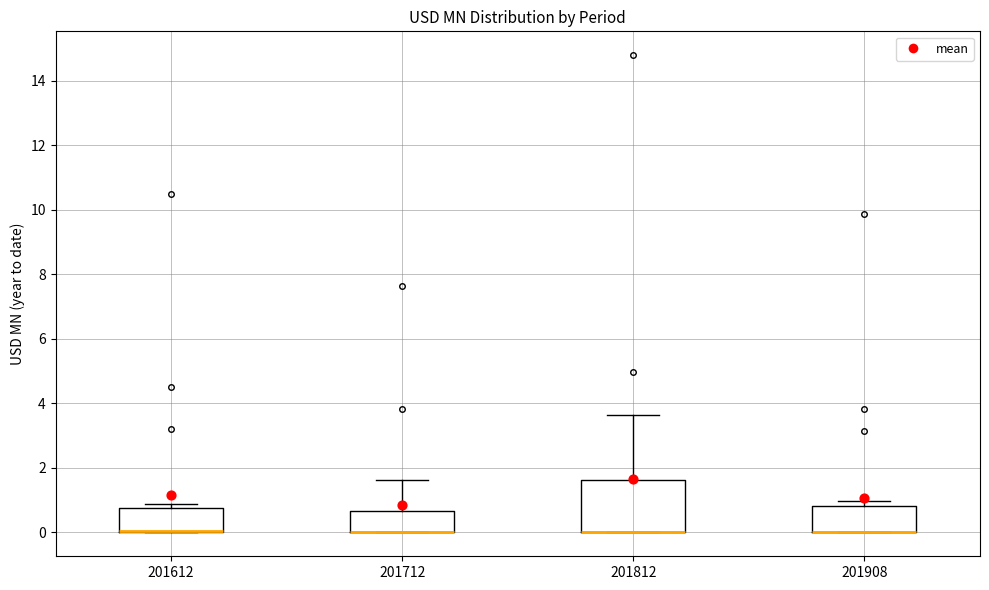

Reading left to right, transcribe this box plot: for each box, give where its median line is, the range the box spans, and where its two whiskers end, as read against the y-axis. The values are not printed on the chart, so give them approximately, as read against the axis.

201612: median 0.0 (drawn on the box's lower edge), box 0.0 to 0.8, whiskers 0.0 to 0.8 (just above the box's upper edge)
201712: median 0.0 (drawn on the box's lower edge), box 0.0 to 0.6, whiskers 0.0 to 1.6
201812: median 0.0 (drawn on the box's lower edge), box 0.0 to 1.6, whiskers 0.0 to 3.6
201908: median 0.0 (drawn on the box's lower edge), box 0.0 to 0.8, whiskers 0.0 to 1.0